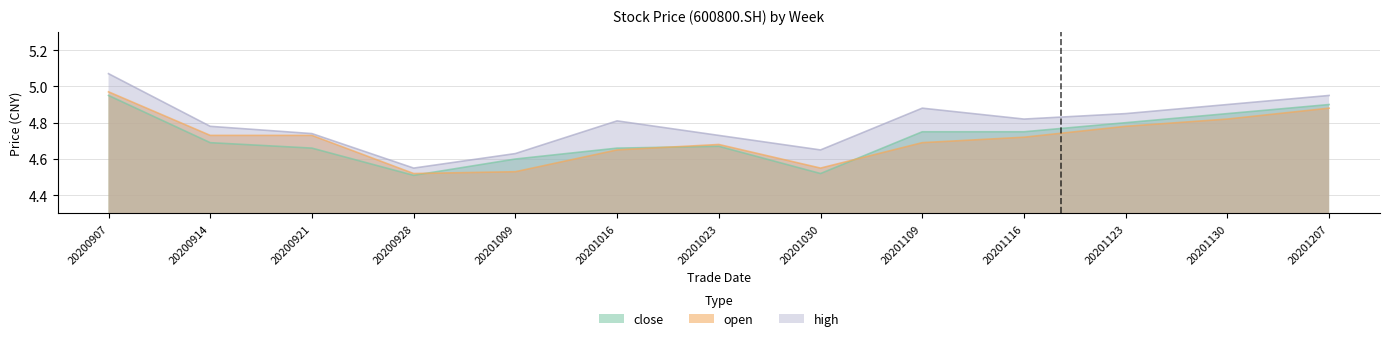

Rank the series at 20200921 from highest to lowest value.

high, open, close